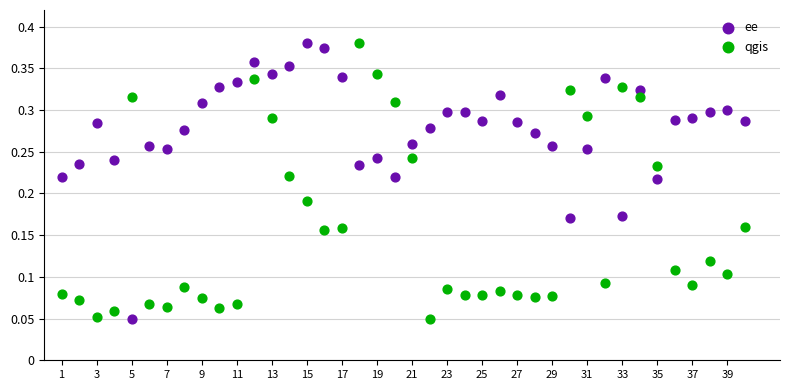

What are all the series names shown in the legend?

ee, qgis